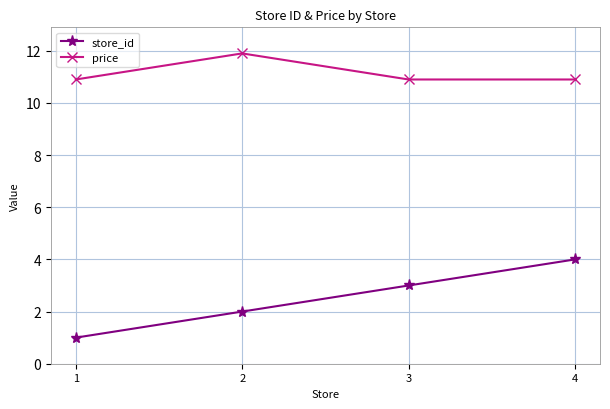

Which category has the lowest value in the store_id series?

1